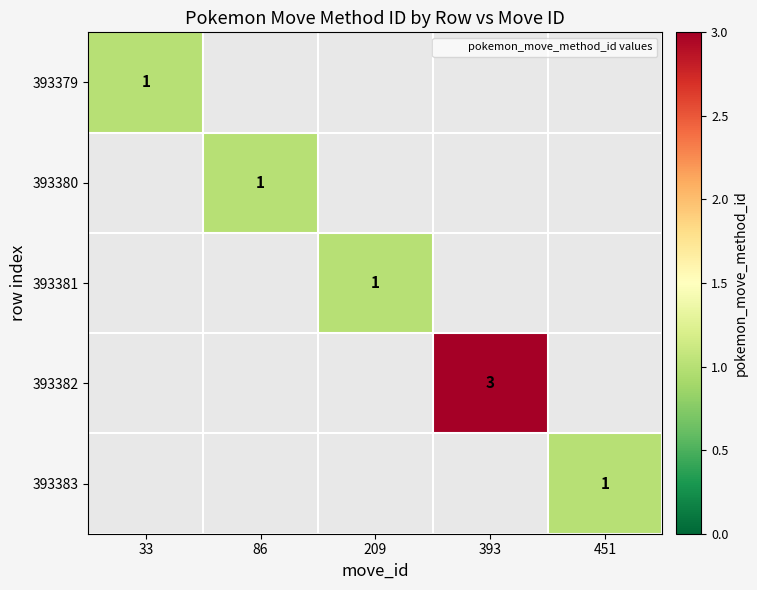

The value of 393382 at 393 is 4. True or false?

False